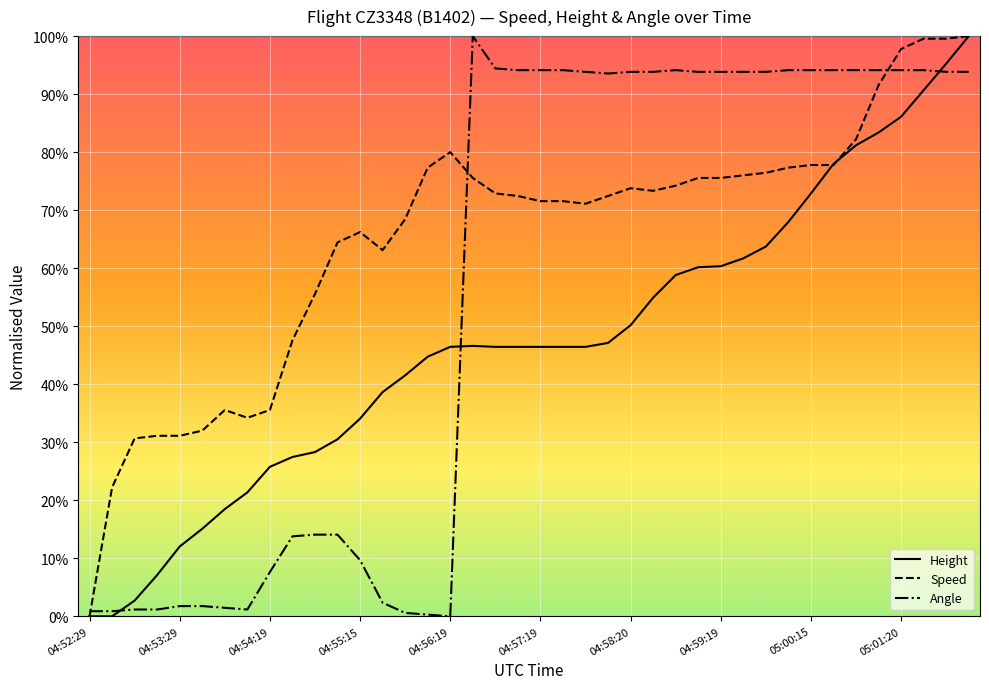

What are all the series names shown in the legend?

Height, Speed, Angle